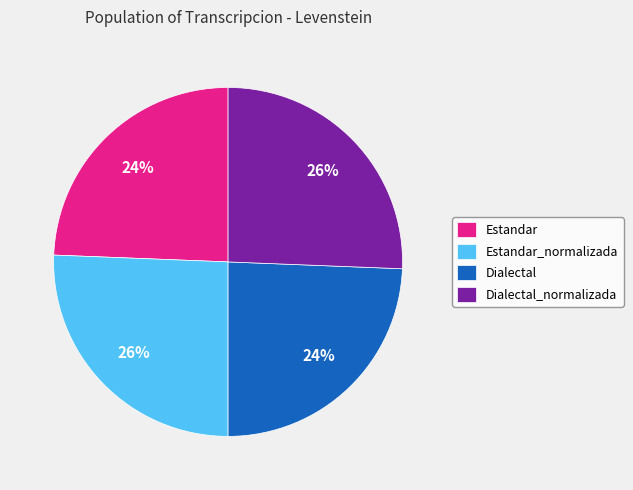

To the nearest percent, what is the combined percentage of Dialectal_normalizada and Estandar?

50%